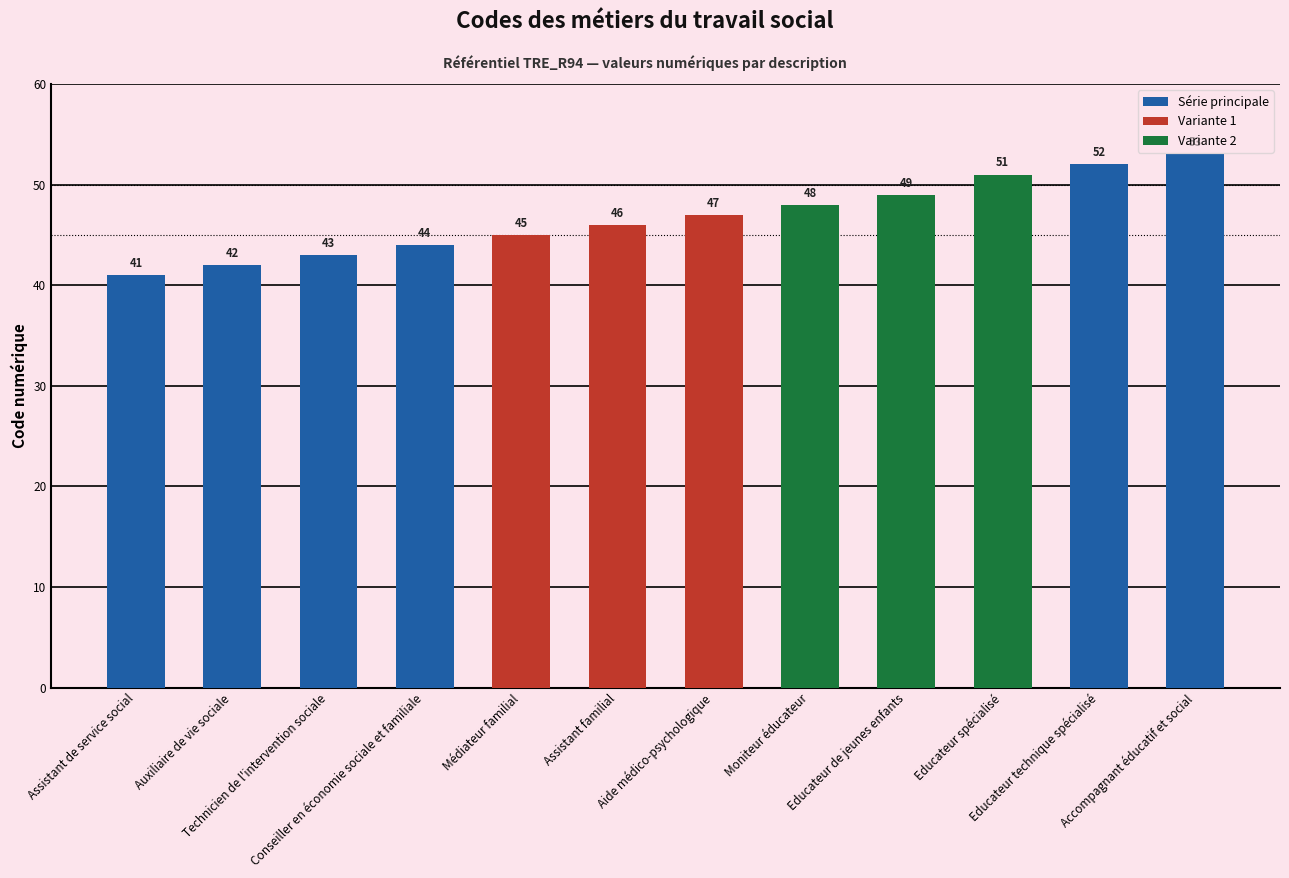

Does the chart contain stacked bars?

No